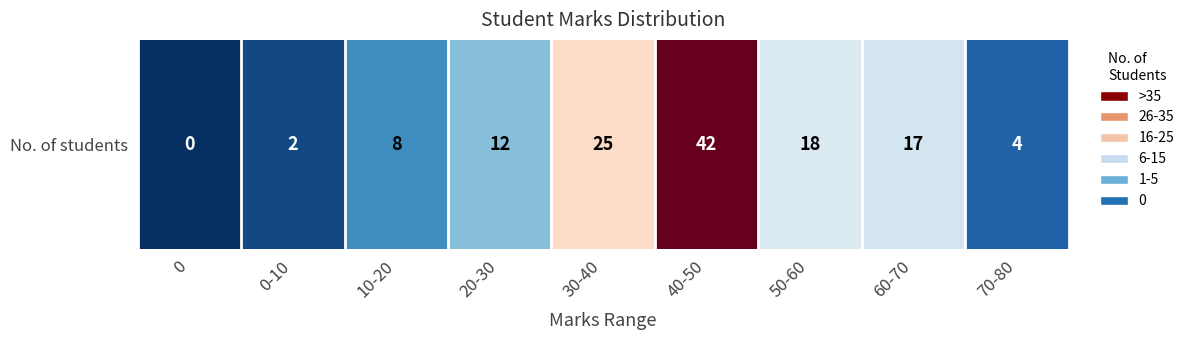

What is the greatest value displayed?

42